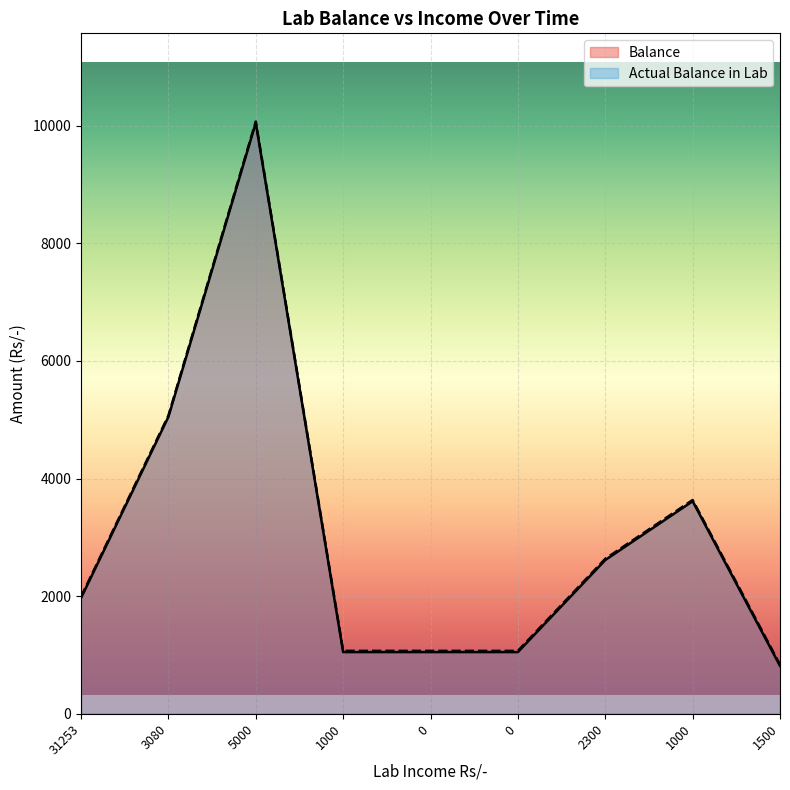

What is the label of the 7th point from the right?

5000